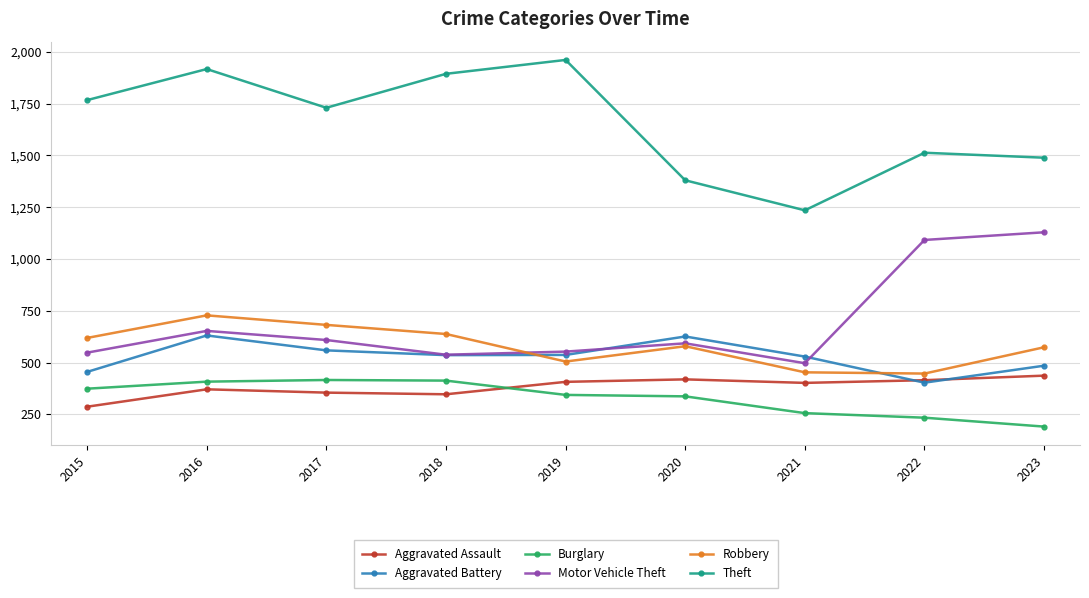

Which series has the largest total across all categories?

Theft